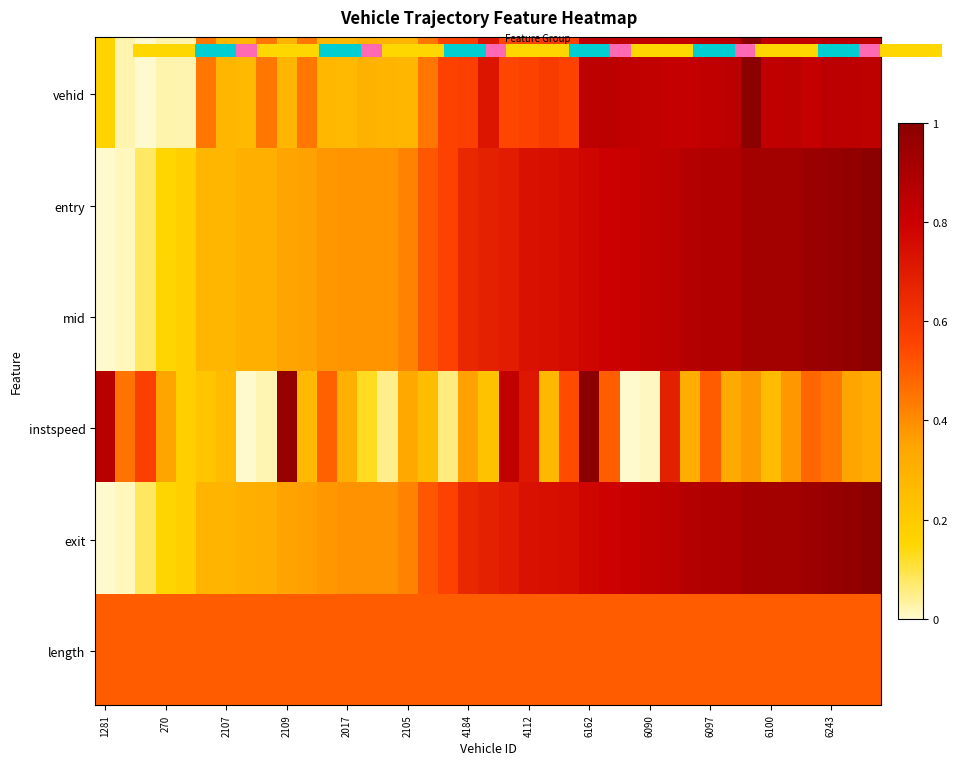

Is it true that exit equals 0.3 at 28?

False